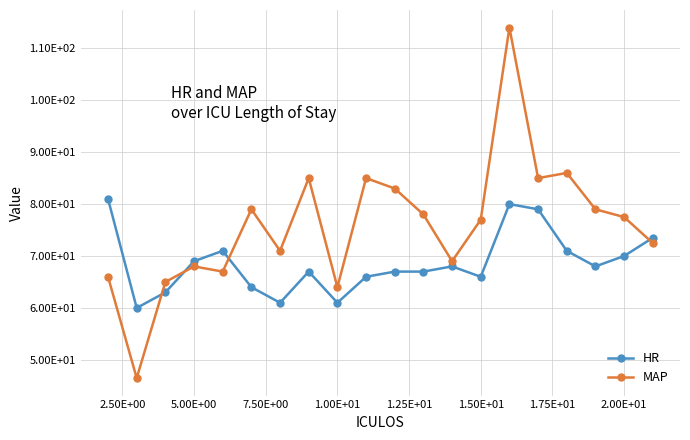

At how many categories does at least one series exceed 81?

6